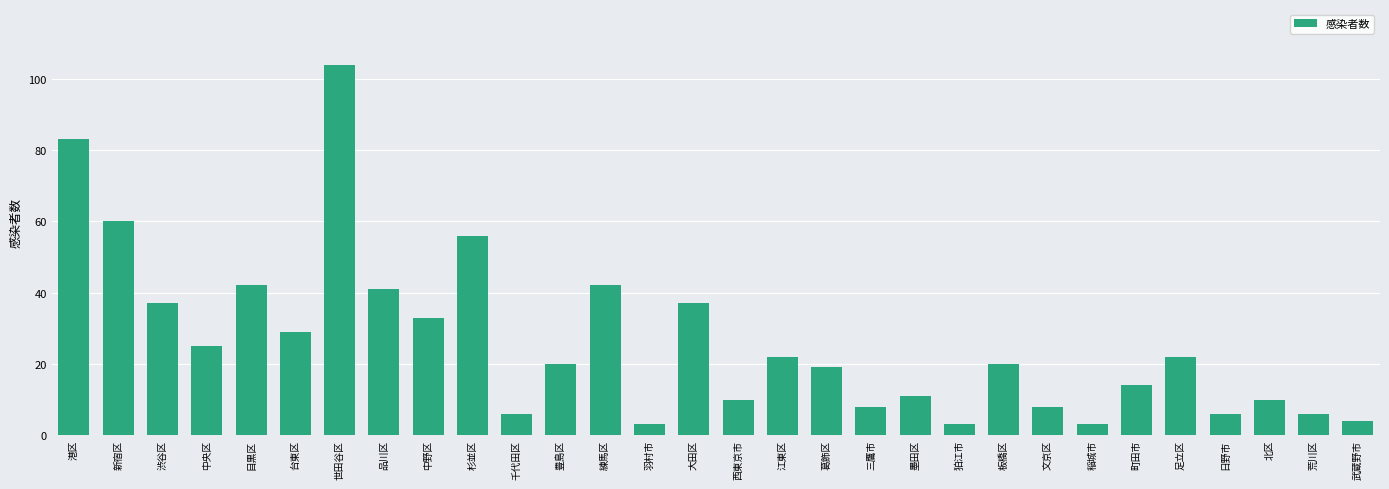

What is the label of the 19th bar from the right?

豊島区